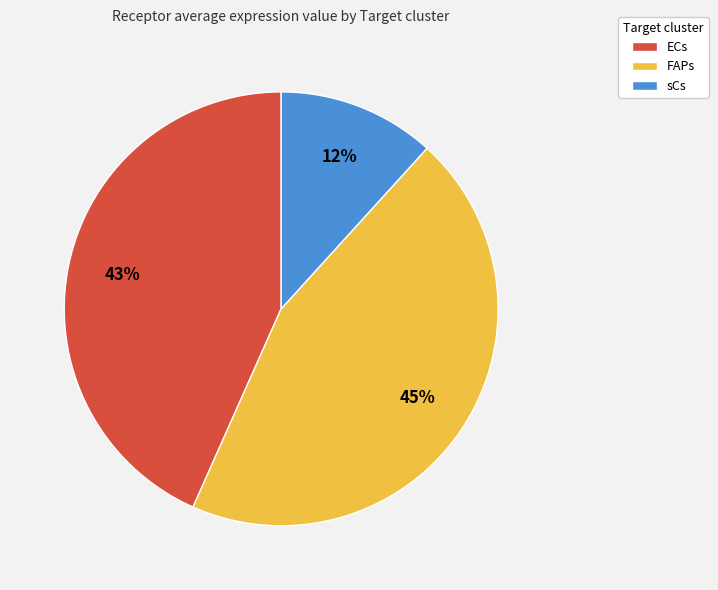

To the nearest percent, what percentage of the pie is sCs?

12%